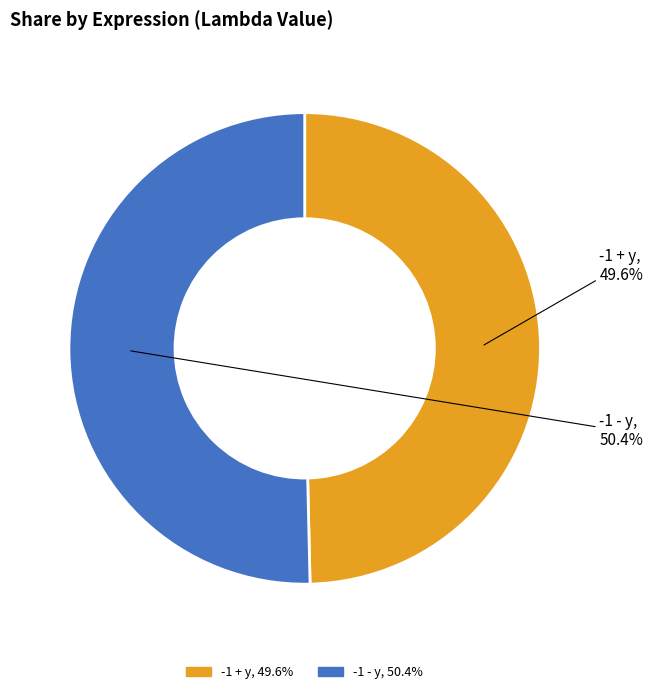

Which category has the biggest portion of the pie?

-1 - y